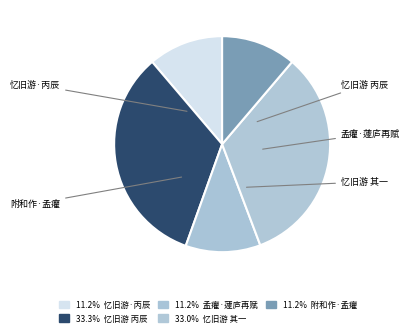

Is there a majority slice in this chart?

No